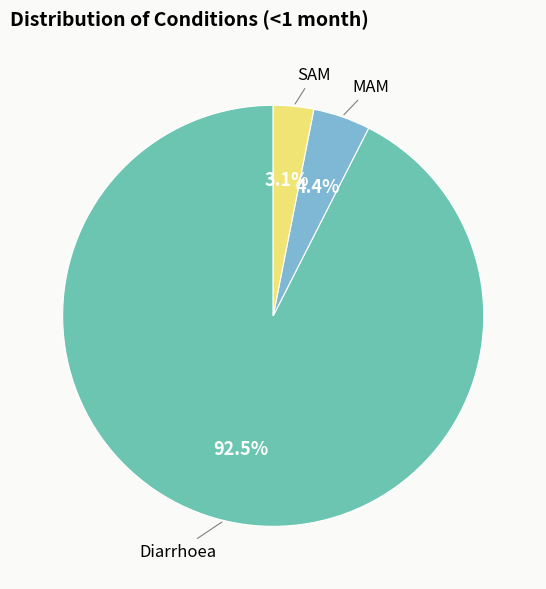

Which slice is the smallest?

SAM